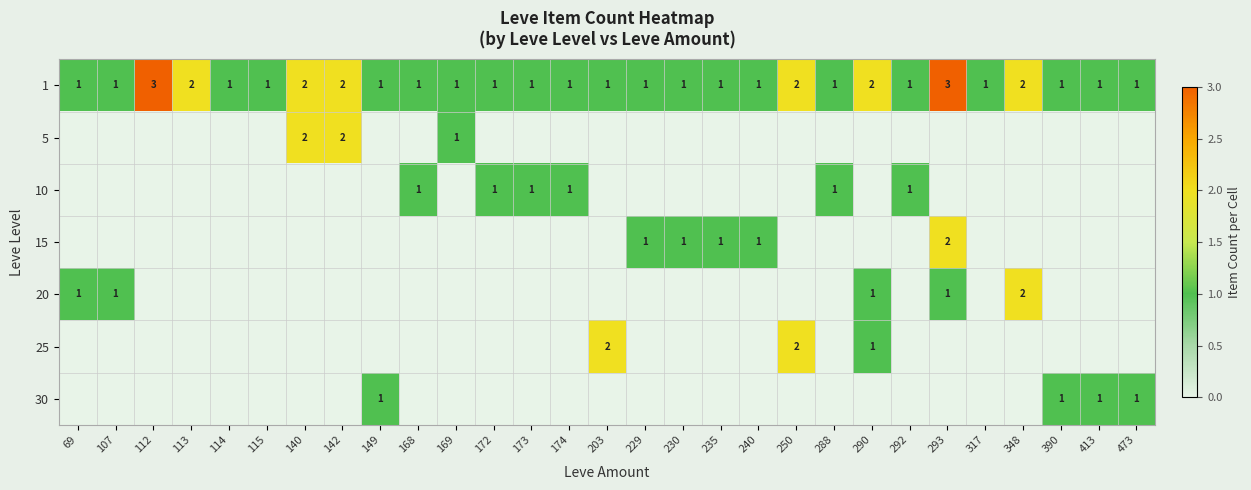

True or false: 1 has a value of 1 at 250.

False